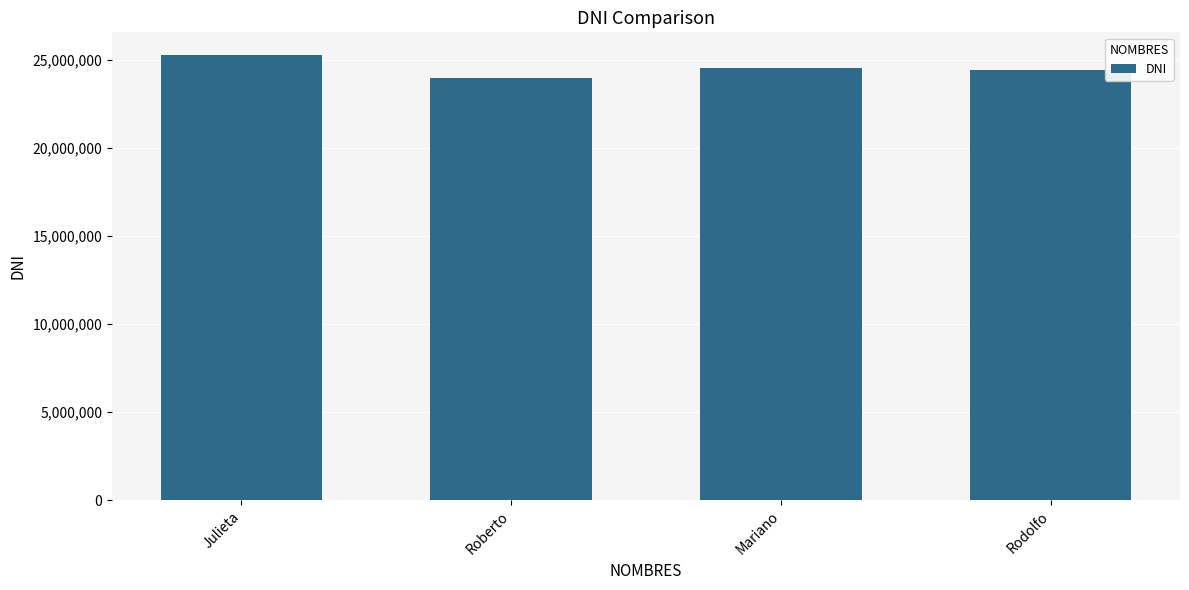

What is the sum of all values?

98214477